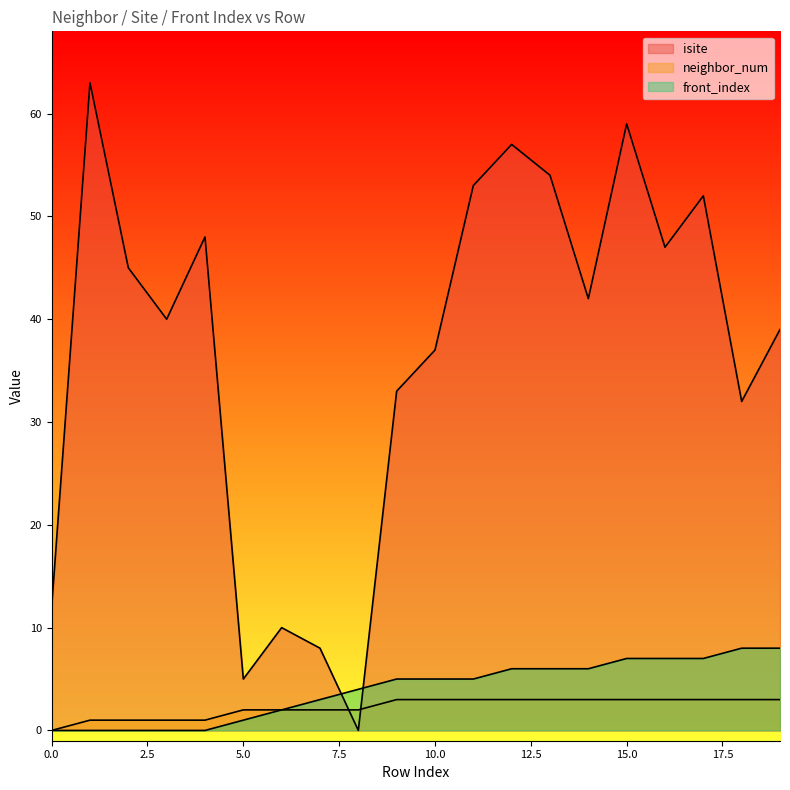

At how many categories does at least one series exceed 35?

13